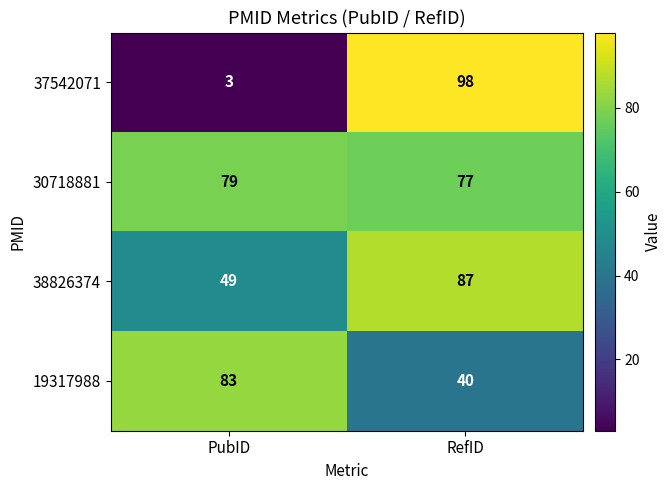

What is the average value of the 38826374 series?

68